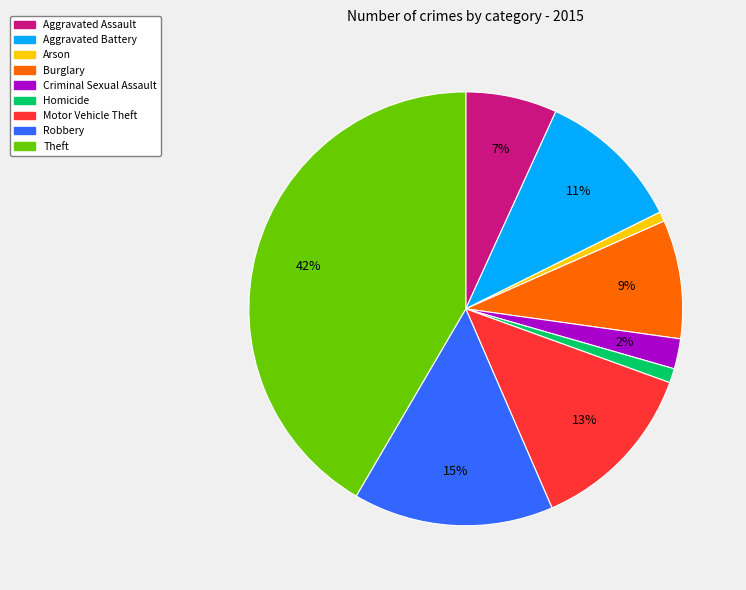

How many slices are in this pie chart?

9